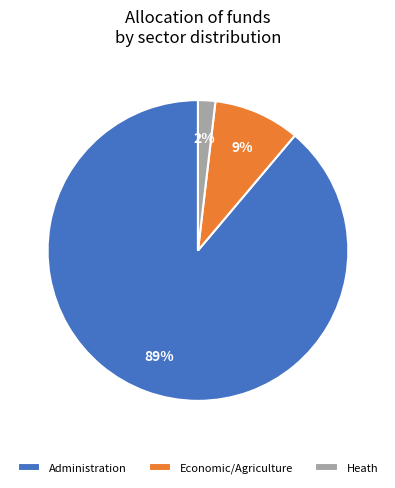

True or false: Administration accounts for 89% of the total.

True